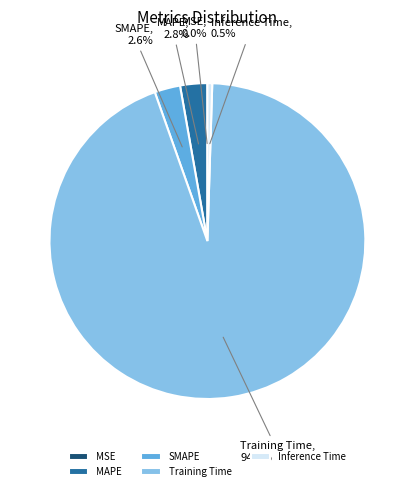

Is SMAPE the majority of the pie?

No